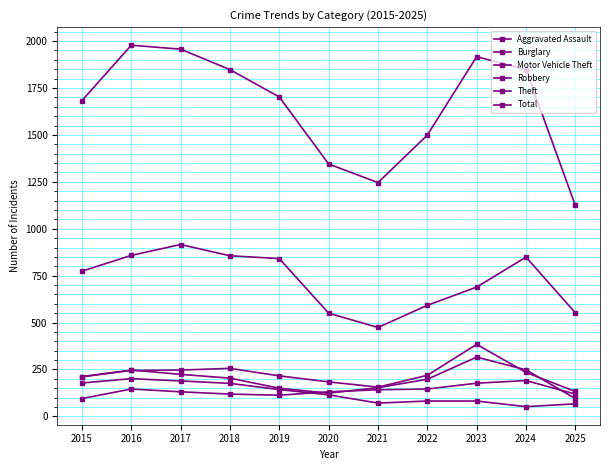

Reading left to right, transcribe all the data shown in this chart.

Aggravated Assault: 2015=95	2016=146	2017=131	2018=119	2019=113	2020=131	2021=142	2022=146	2023=177	2024=191	2025=119
Burglary: 2015=178	2016=201	2017=189	2018=176	2019=143	2020=115	2021=71	2022=82	2023=82	2024=52	2025=67
Motor Vehicle Theft: 2015=211	2016=245	2017=247	2018=256	2019=216	2020=184	2021=156	2022=219	2023=384	2024=234	2025=133
Robbery: 2015=212	2016=247	2017=224	2018=204	2019=150	2020=124	2021=153	2022=198	2023=316	2024=248	2025=95
Theft: 2015=774	2016=858	2017=916	2018=856	2019=841	2020=550	2021=474	2022=592	2023=689	2024=849	2025=552
Total: 2015=1683	2016=1978	2017=1957	2018=1848	2019=1702	2020=1345	2021=1246	2022=1499	2023=1917	2024=1848	2025=1124